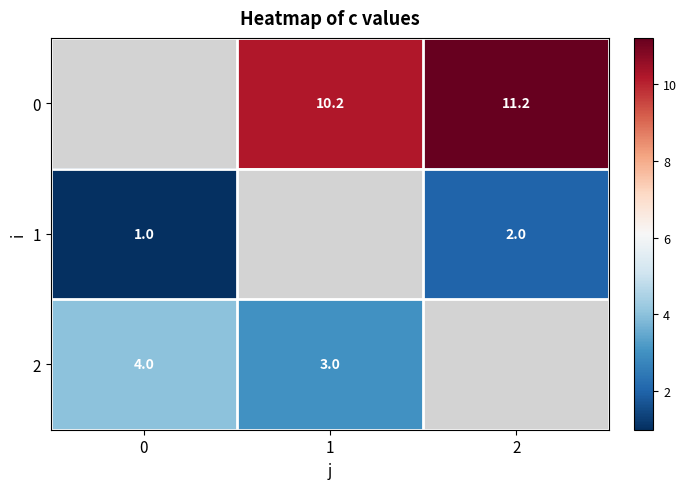

True or false: 1 has a value of 2.0 at 2.

True